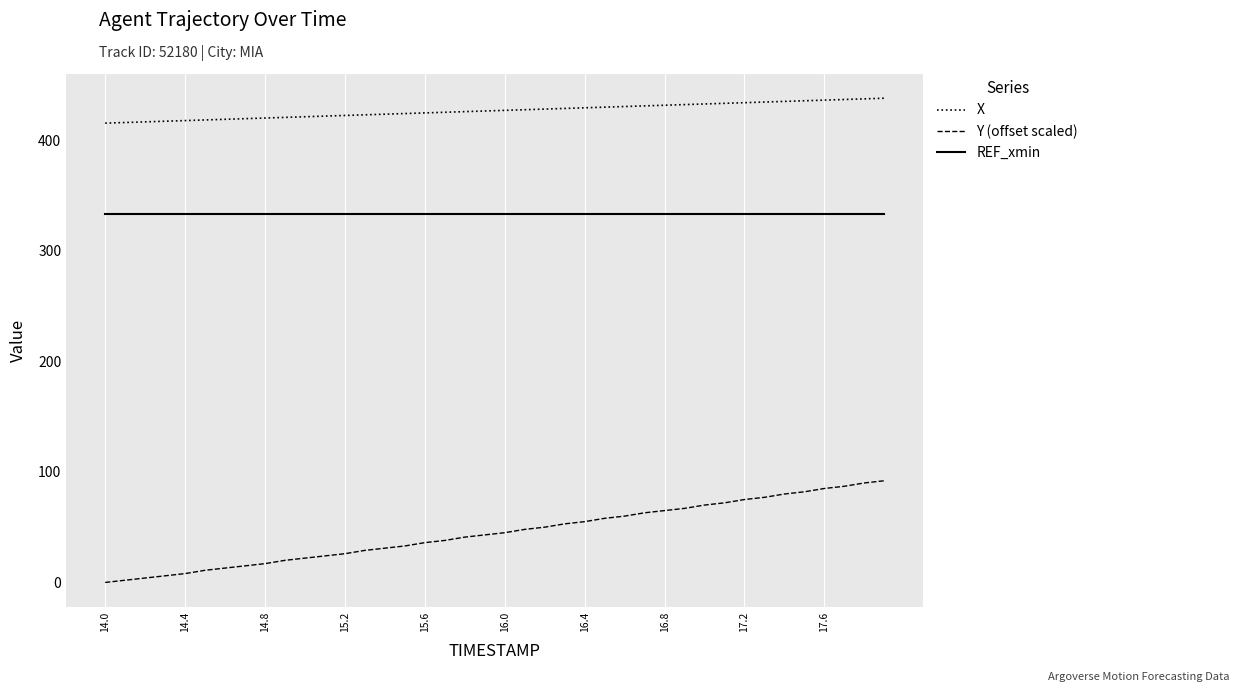

Which series has the largest total across all categories?

X